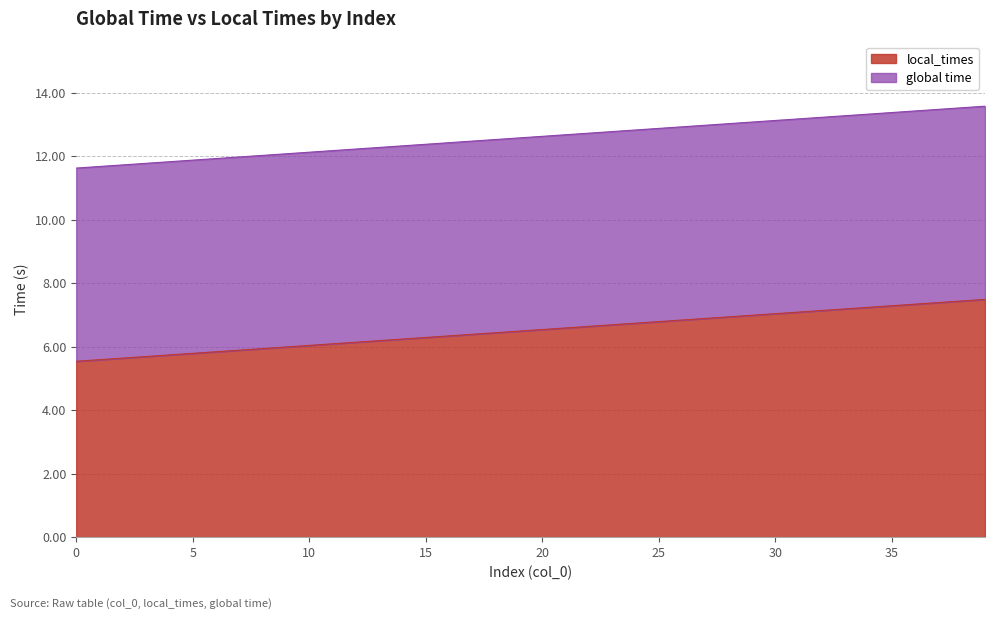

What is the difference between the second highest and minimum values?

1.9